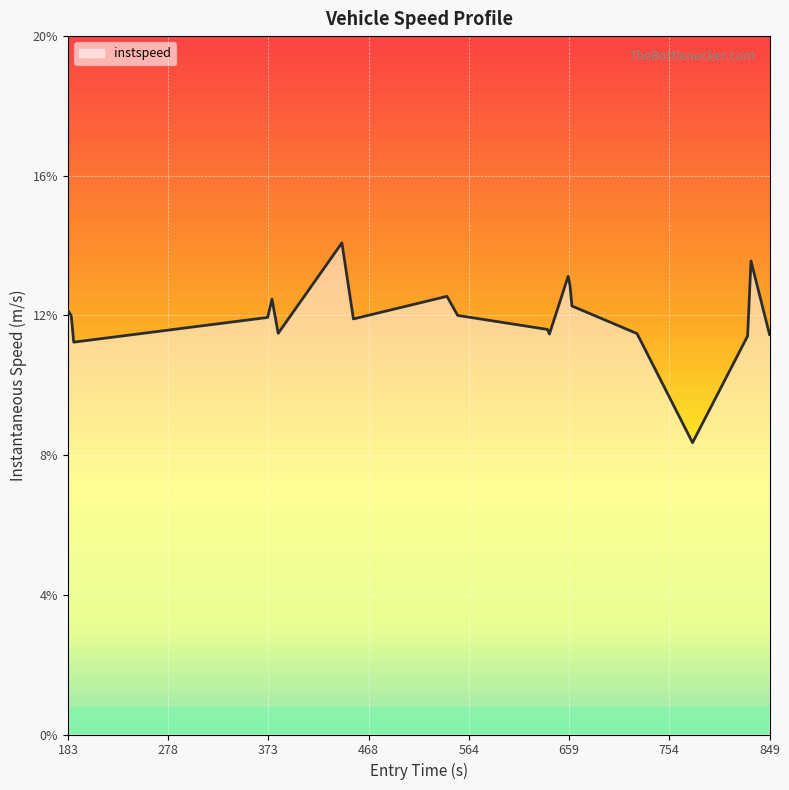

What is the difference between the second highest and second lowest values?

2.3